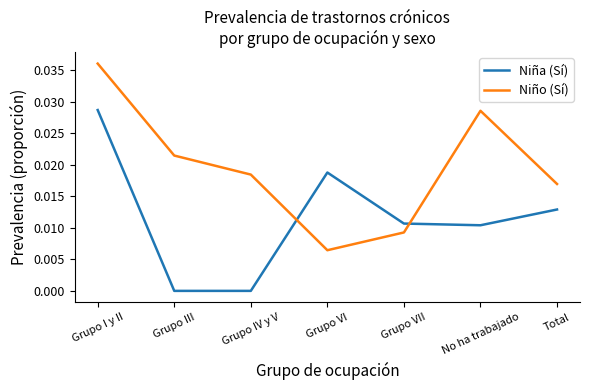

Which label corresponds to the largest value in the chart?

Grupo I y II